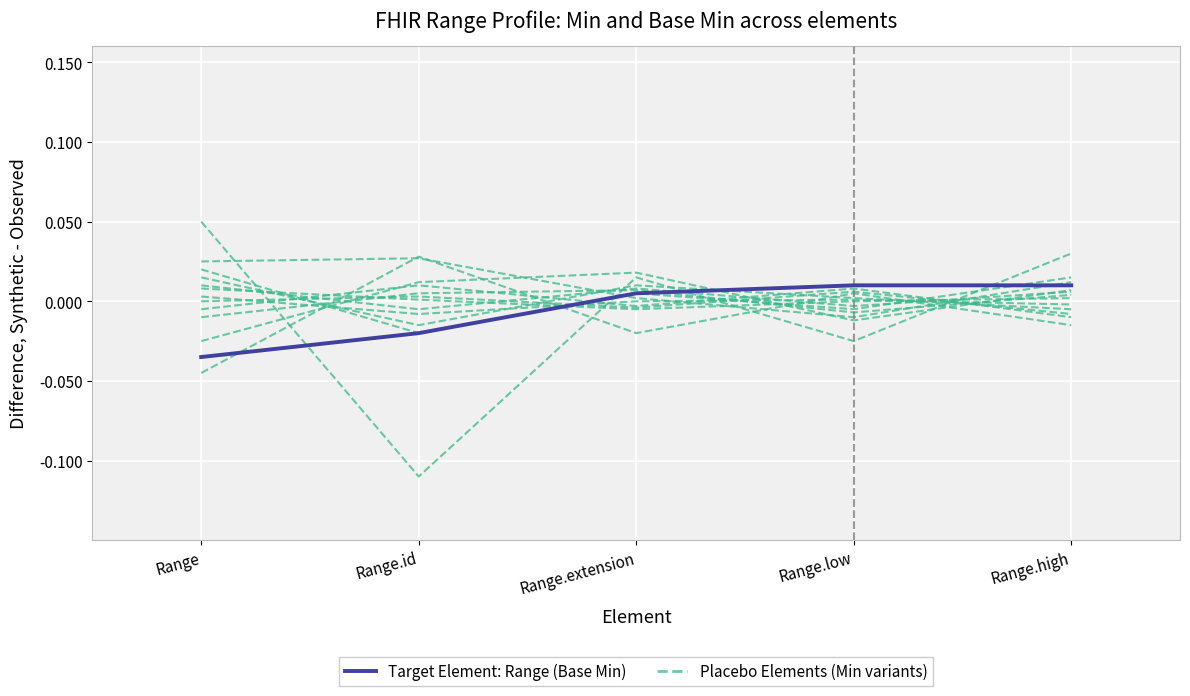

True or false: Target Element: Range.low (Base Min) has more than 1 interior local peaks.

False